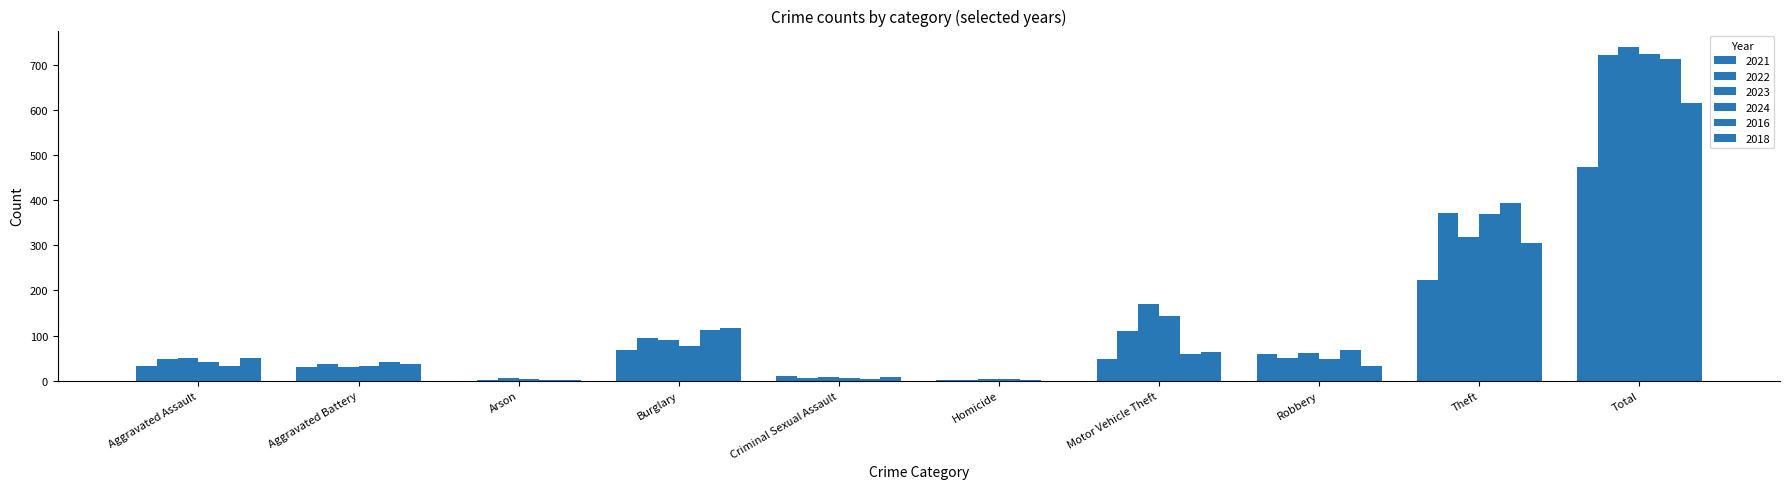

Which series changed the most between Criminal Sexual Assault and Homicide?

2018